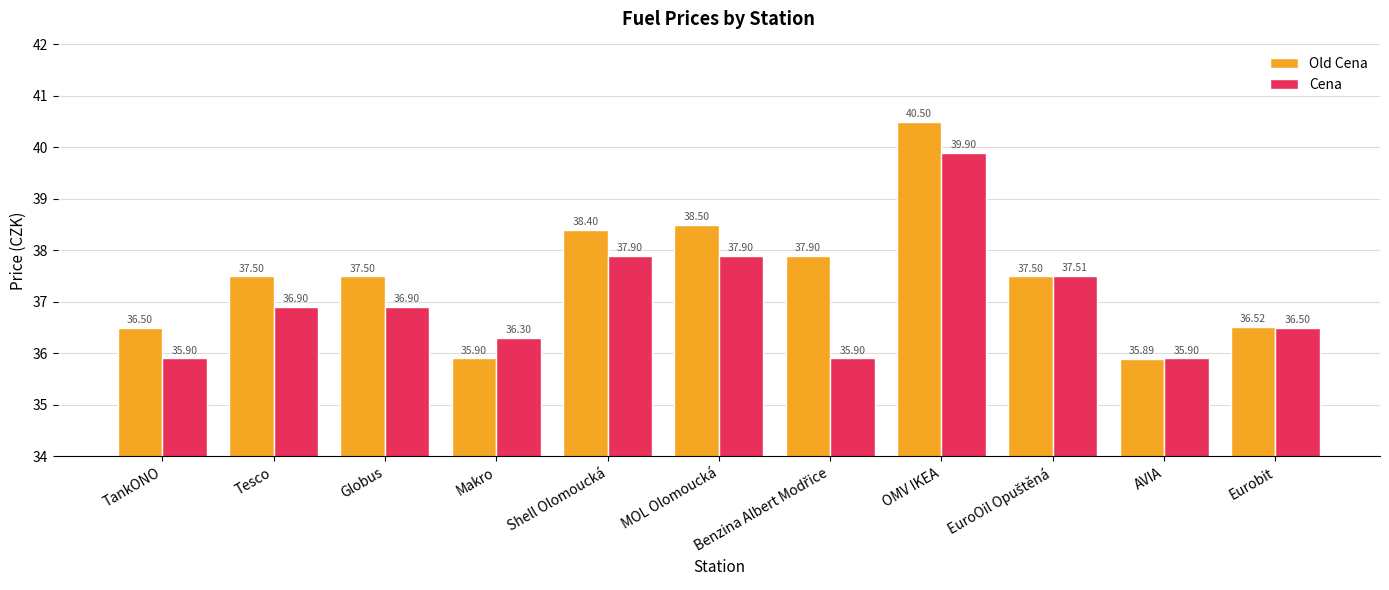

Rank the series by their average value, from highest to lowest.

Old Cena, Cena